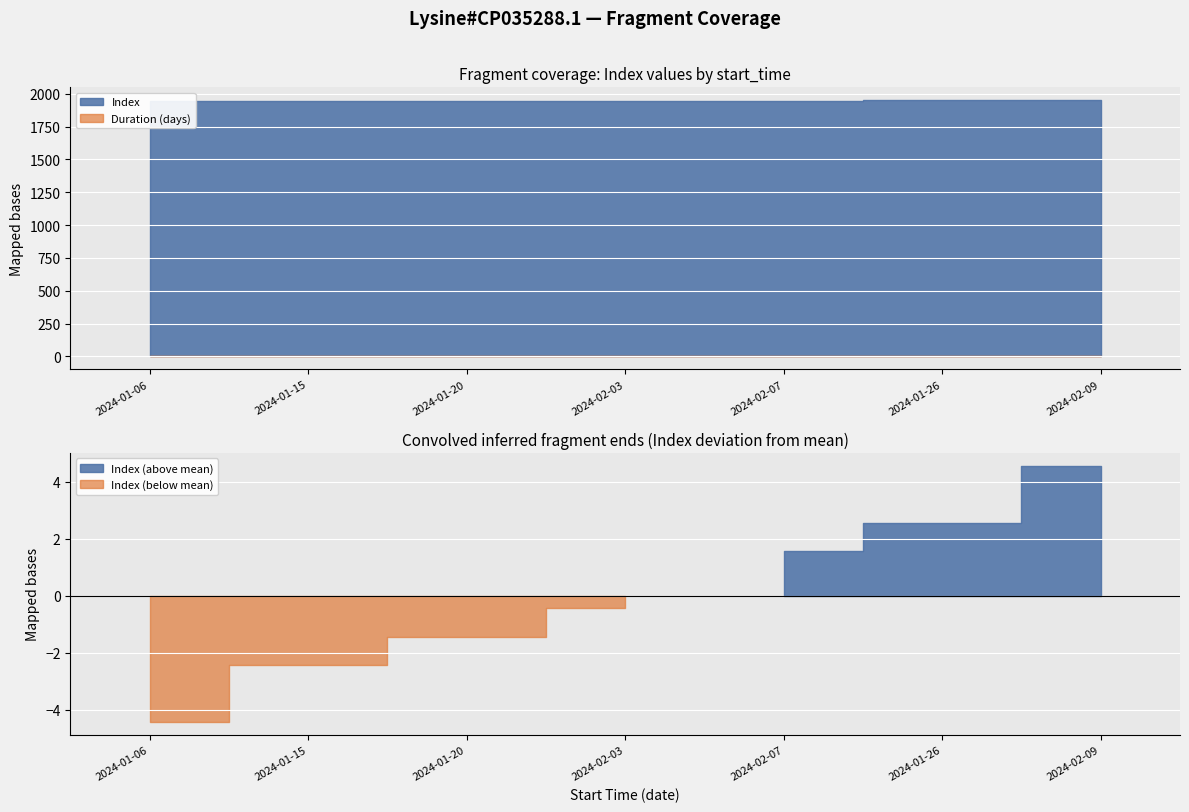

The chart shows a value of 1949 at 2024-01-26. True or false?

True